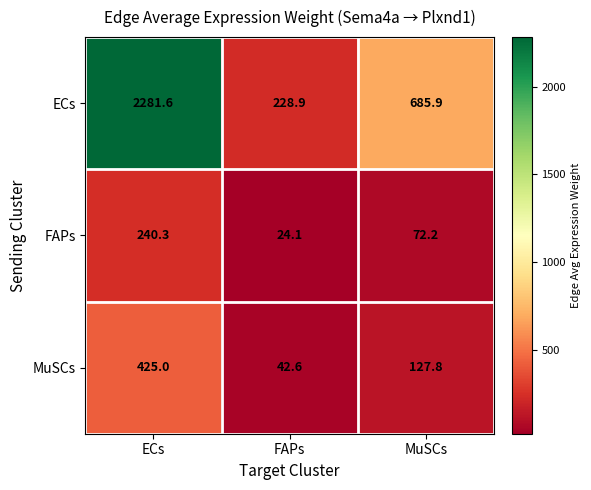

Rank the series at FAPs from highest to lowest value.

ECs, MuSCs, FAPs